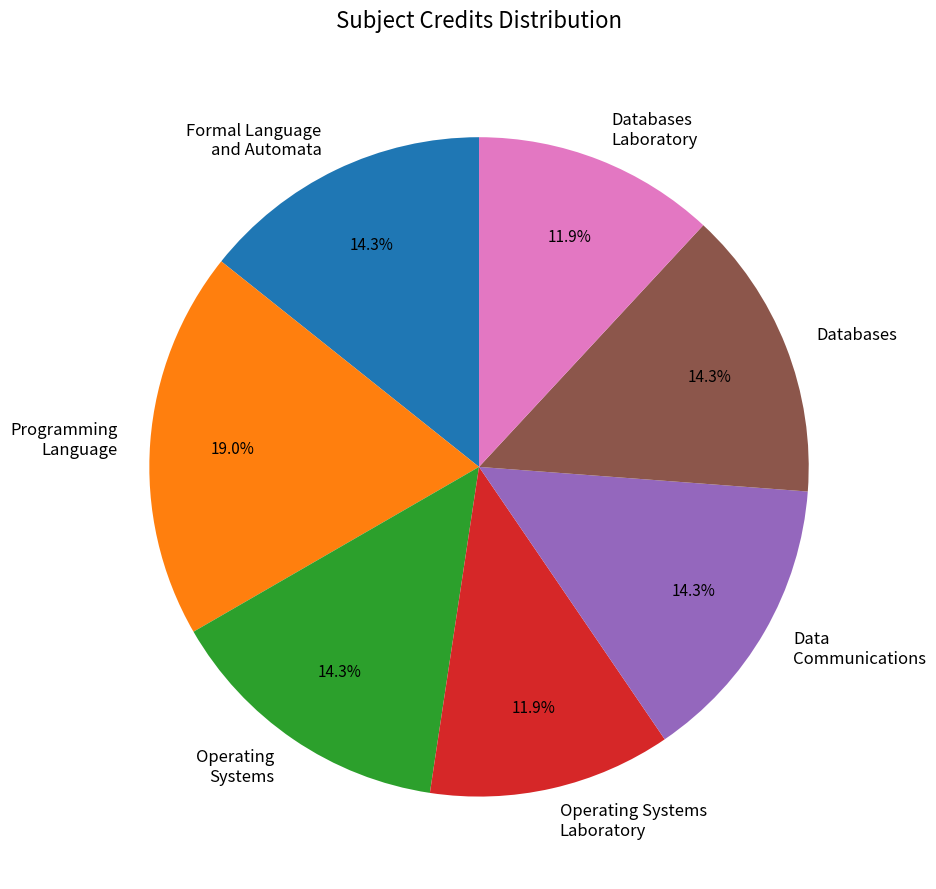

What is the ratio of the value at Formal Language and Automata to the value at Databases?

1.0